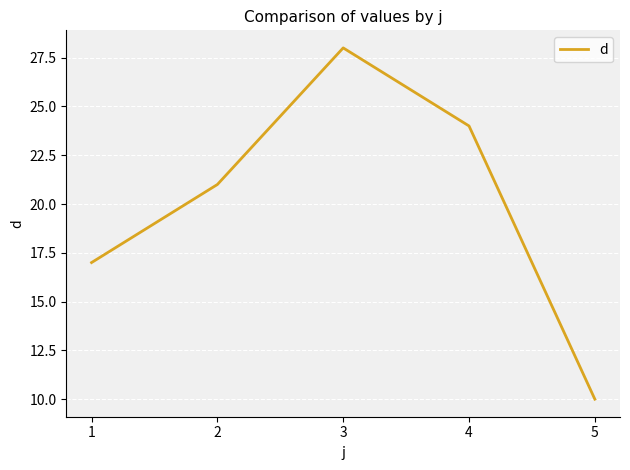

What is the average value?

20